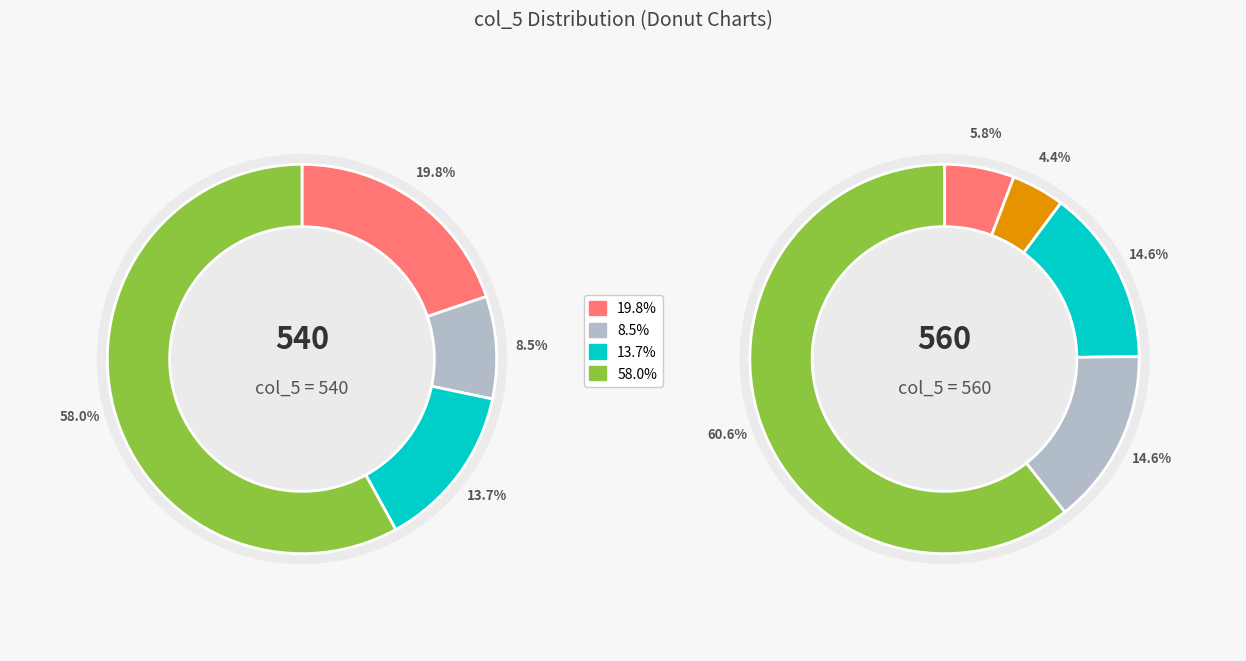

What percentage is the 540 slice, to the nearest percent?

49%